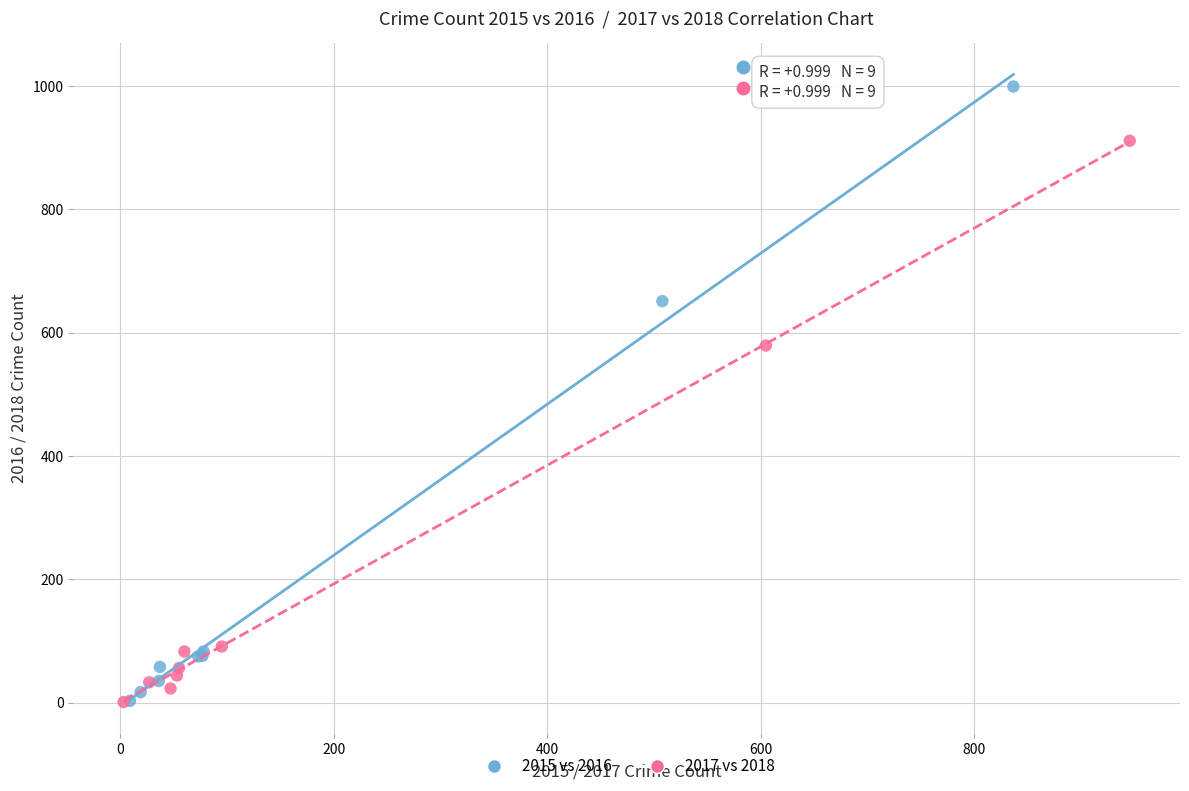

Which series contains the highest Y value?

2015 vs 2016